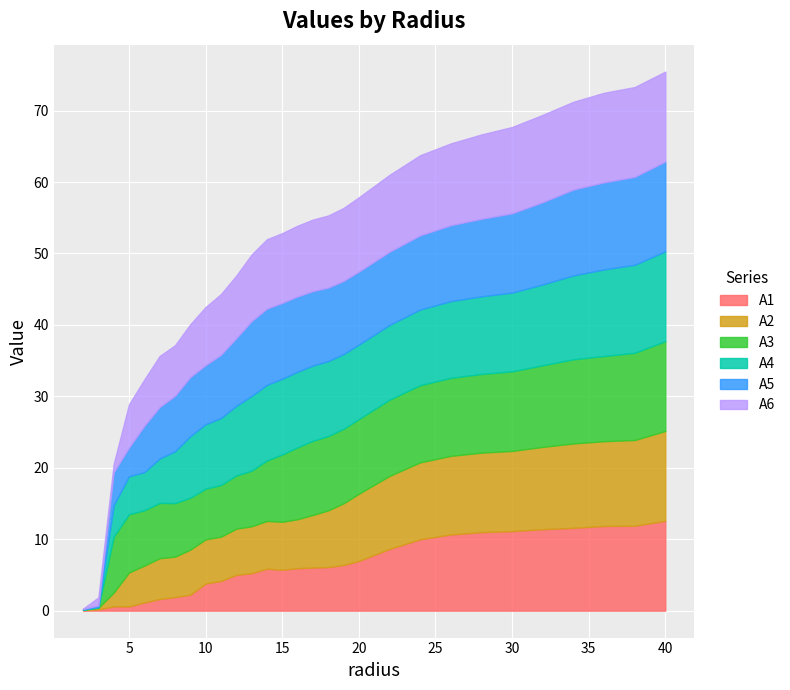

Where does the A6 series first go above 9?

13.0